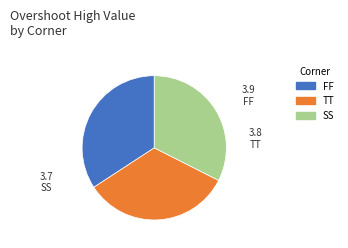

Approximately how many times larger is the value at TT compared to SS?

1.0